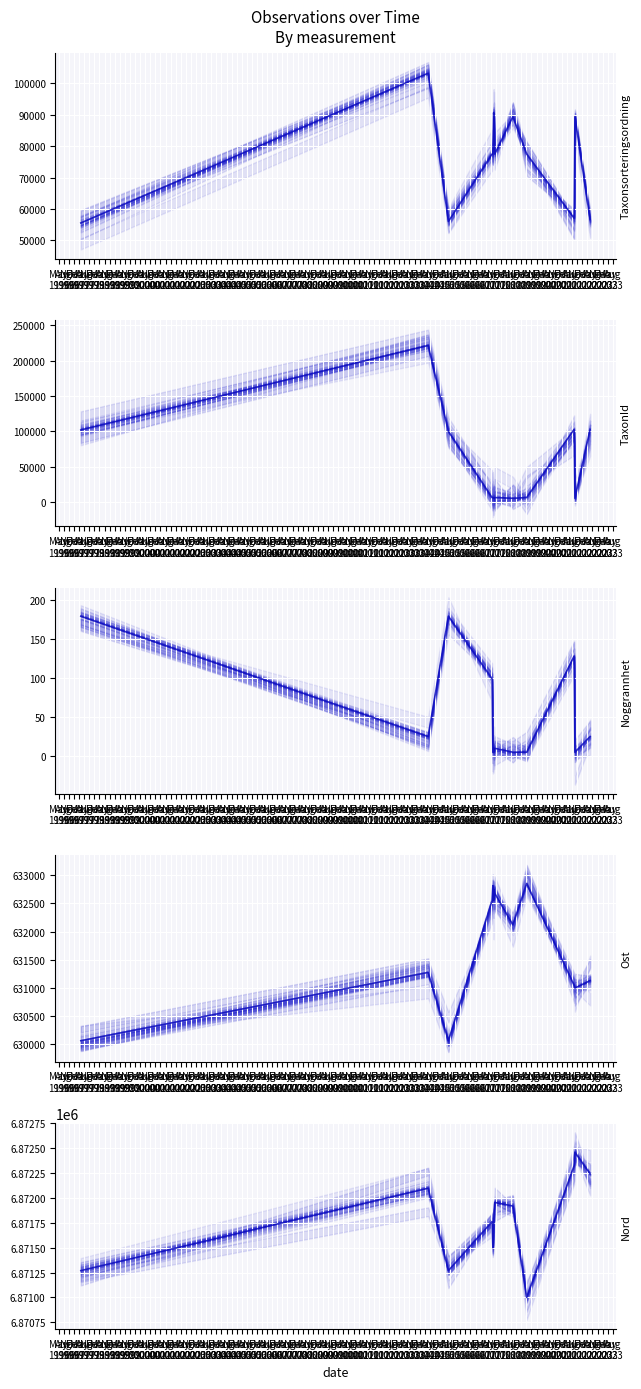

How many series are shown in this chart?

5